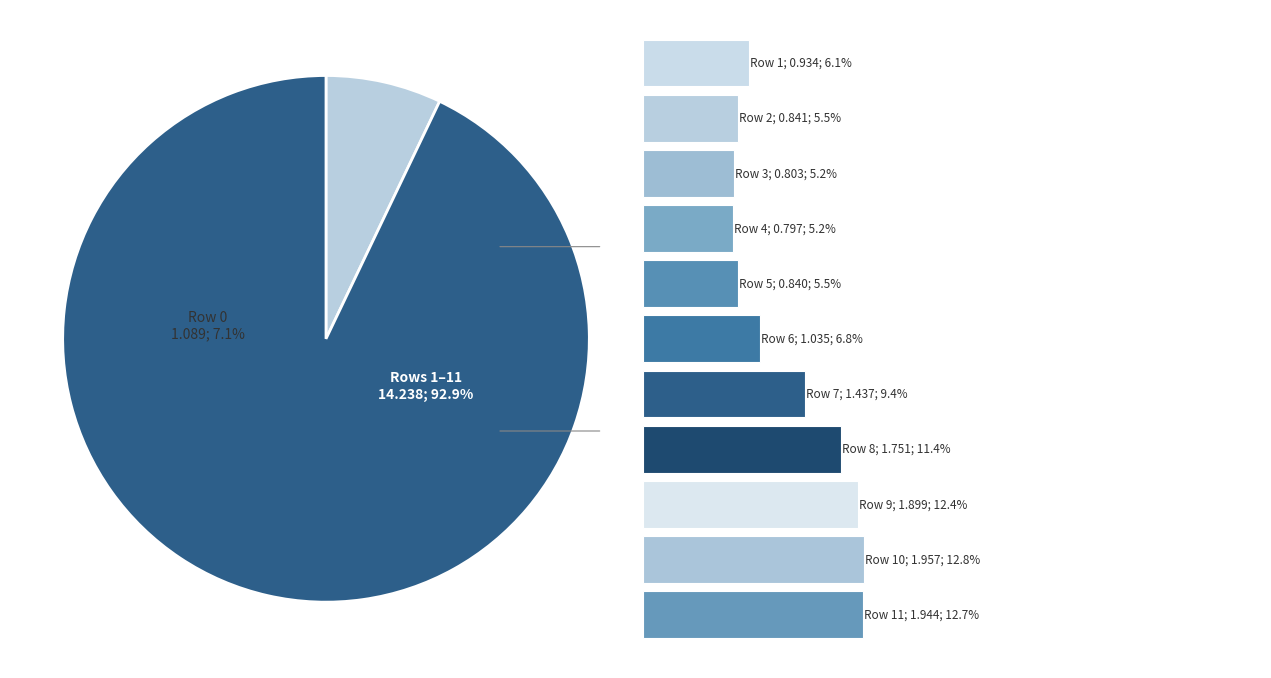

To the nearest percent, what percentage of the pie is Row 4?

5%